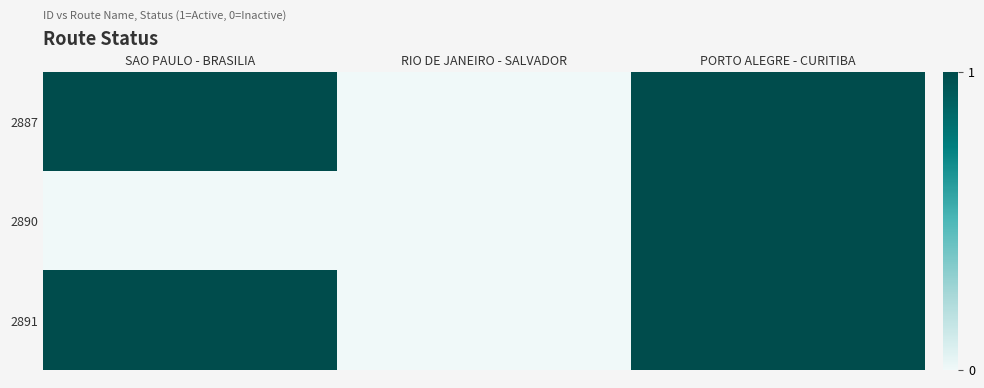

Rank the series by their maximum value, from lowest to highest.

2887, 2890, 2891